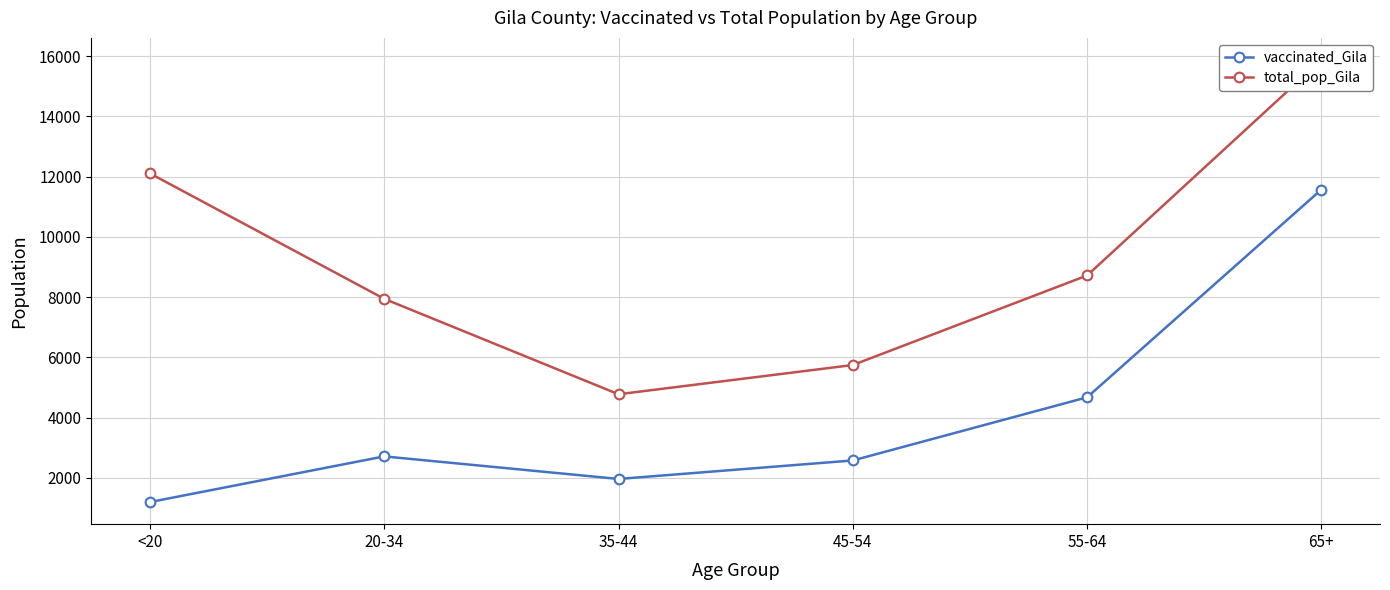

What is the maximum value shown in the chart?

15871